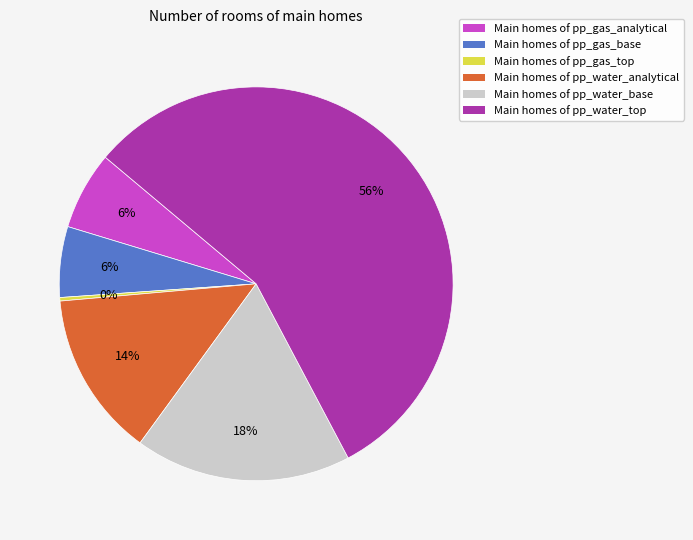

To the nearest percent, what is the combined percentage of Main homes of pp_water_top and Main homes of pp_water_analytical?

70%